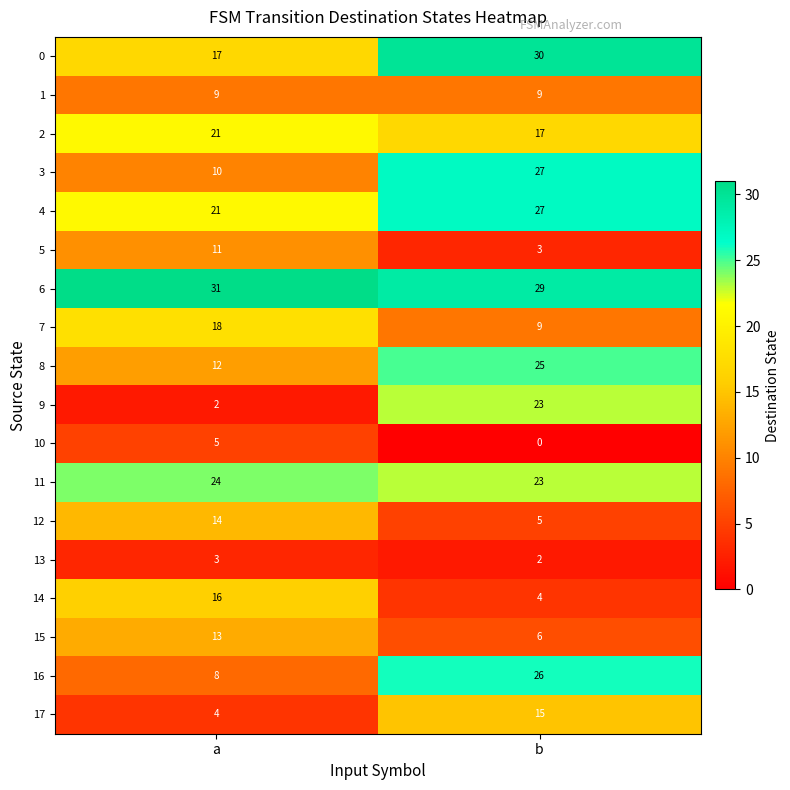

Where is 4 nearest to the value 24?

a